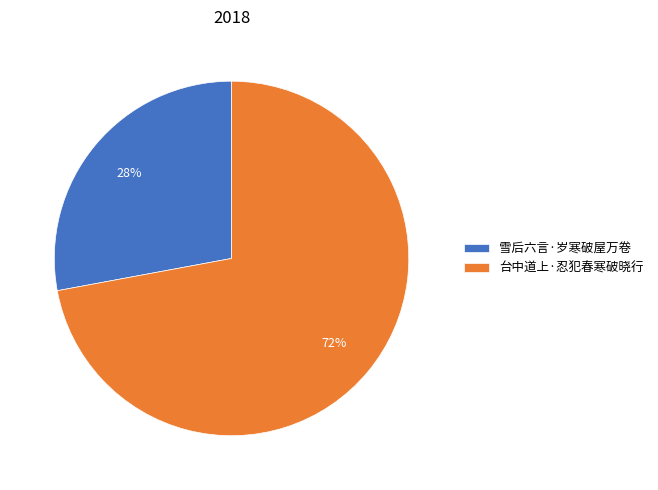

True or false: 台中道上·忍犯春寒破晓行 accounts for 81% of the total.

False